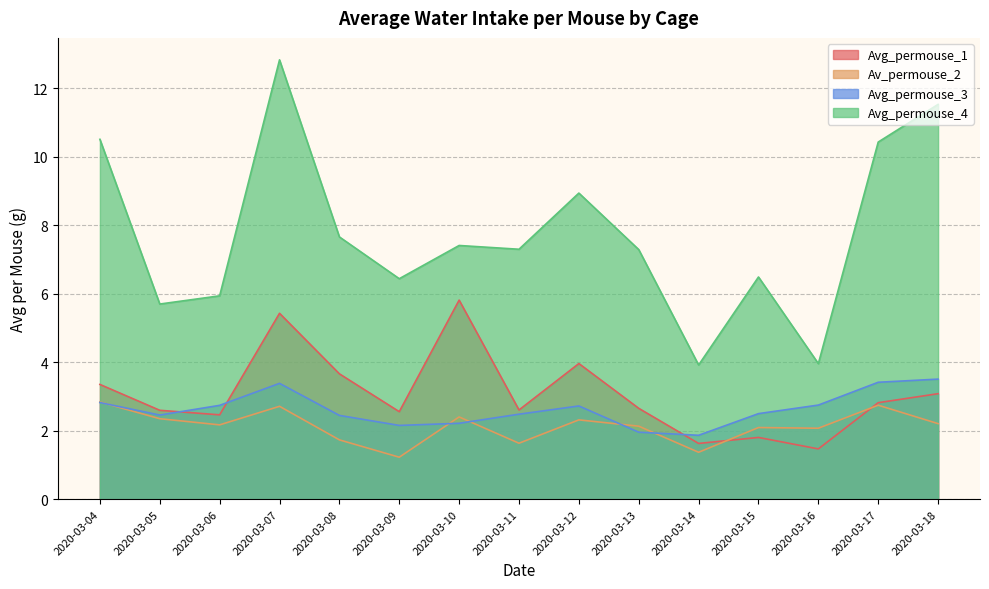

List the labels in order of Av_permouse_2 value, largest first.

2020-03-04, 2020-03-17, 2020-03-07, 2020-03-10, 2020-03-05, 2020-03-12, 2020-03-18, 2020-03-06, 2020-03-13, 2020-03-15, 2020-03-16, 2020-03-08, 2020-03-11, 2020-03-14, 2020-03-09